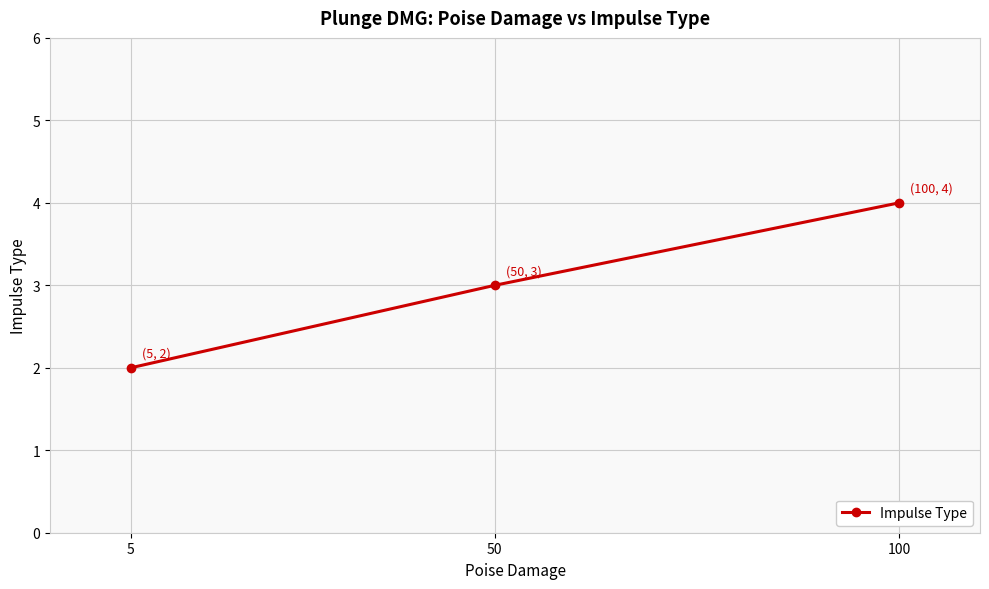

The chart shows a value of 4 at 100. True or false?

True